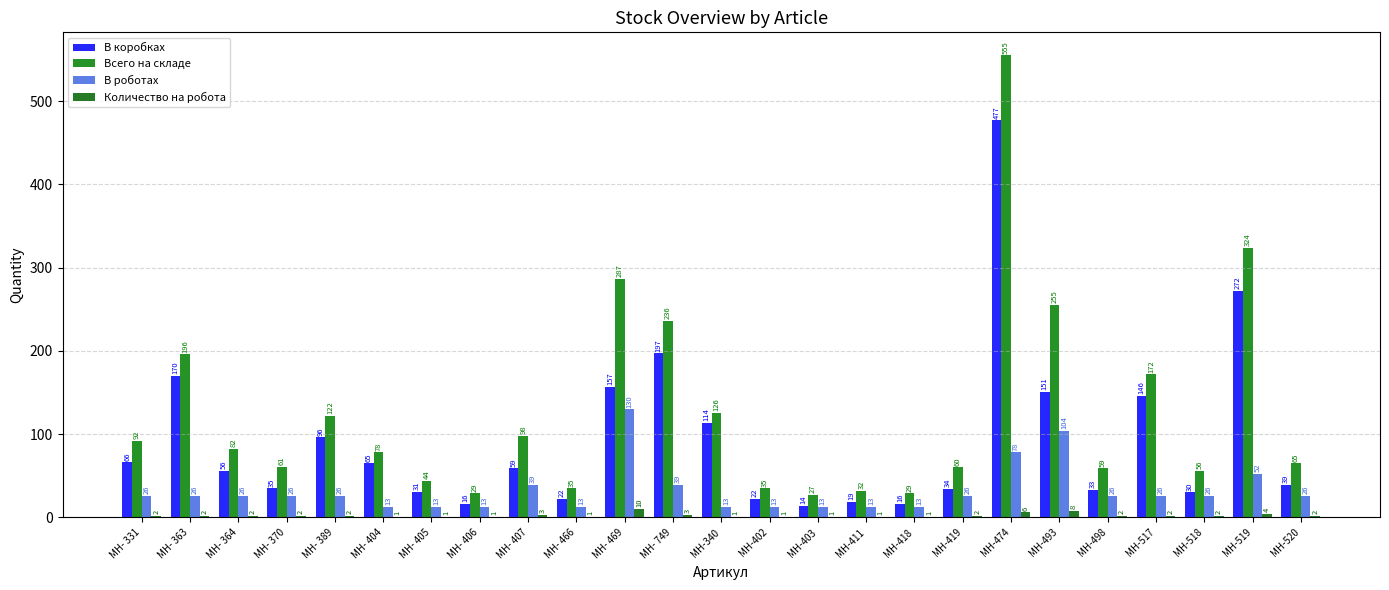

Count the number of data series in this chart.

4